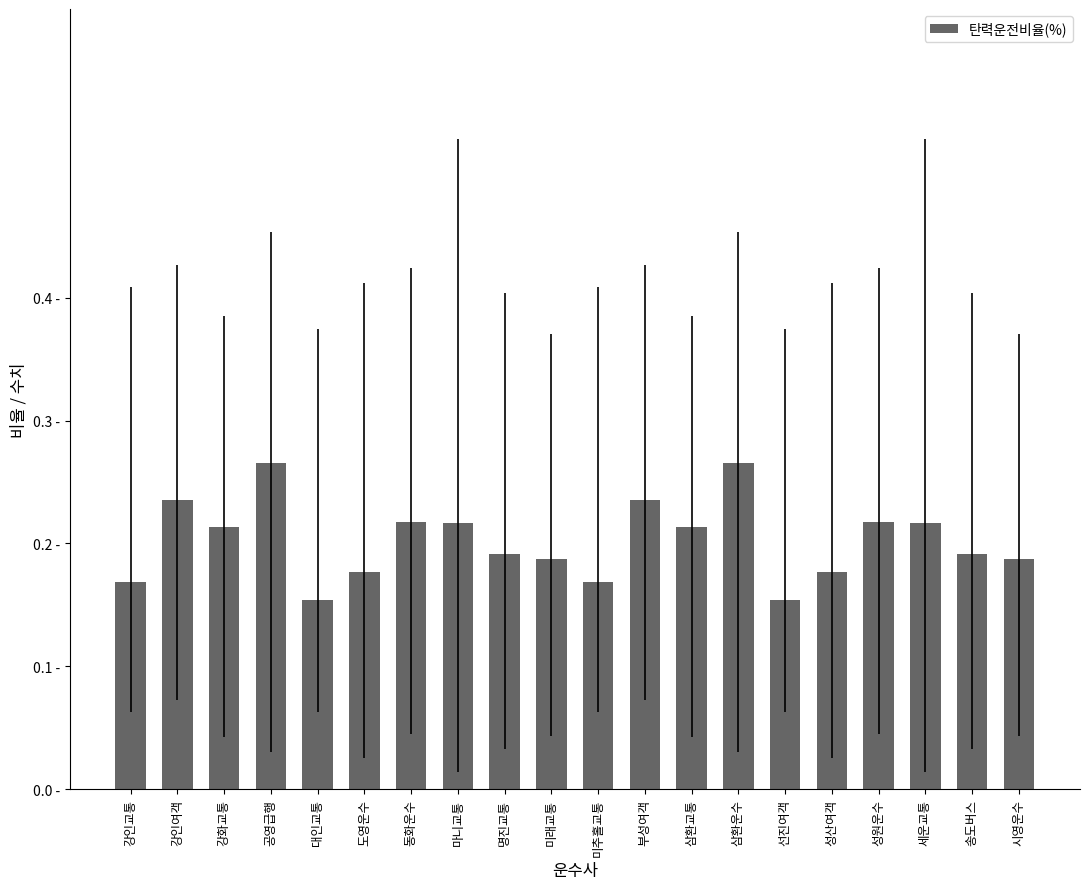

Rank the categories by value from highest to lowest.

공영급행, 삼환운수, 강인여객, 부성여객, 동화운수, 성원운수, 마니교통, 세운교통, 강화교통, 삼환교통, 명진교통, 송도버스, 미래교통, 시영운수, 도영운수, 성산여객, 강인교통, 미추홀교통, 대인교통, 선진여객